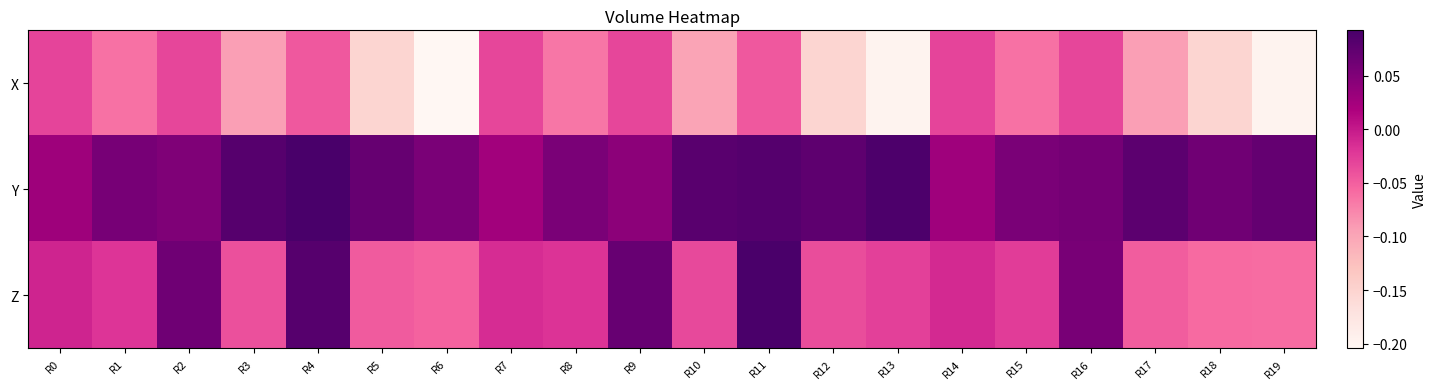

Reading left to right, what are all the values shown in this chart?

X: R0=-0.0	R1=-0.1	R2=-0.0	R3=-0.1	R4=-0.0	R5=-0.2	R6=-0.2	R7=-0.0	R8=-0.1	R9=-0.0	R10=-0.1	R11=-0.0	R12=-0.2	R13=-0.2	R14=-0.0	R15=-0.1	R16=-0.0	R17=-0.1	R18=-0.2	R19=-0.2
Y: R0=0.0	R1=0.1	R2=0.1	R3=0.1	R4=0.1	R5=0.1	R6=0.1	R7=0.0	R8=0.1	R9=0.0	R10=0.1	R11=0.1	R12=0.1	R13=0.1	R14=0.0	R15=0.1	R16=0.1	R17=0.1	R18=0.1	R19=0.1
Z: R0=-0.0	R1=-0.0	R2=0.1	R3=-0.0	R4=0.1	R5=-0.0	R6=-0.1	R7=-0.0	R8=-0.0	R9=0.1	R10=-0.0	R11=0.1	R12=-0.0	R13=-0.0	R14=-0.0	R15=-0.0	R16=0.1	R17=-0.0	R18=-0.1	R19=-0.1